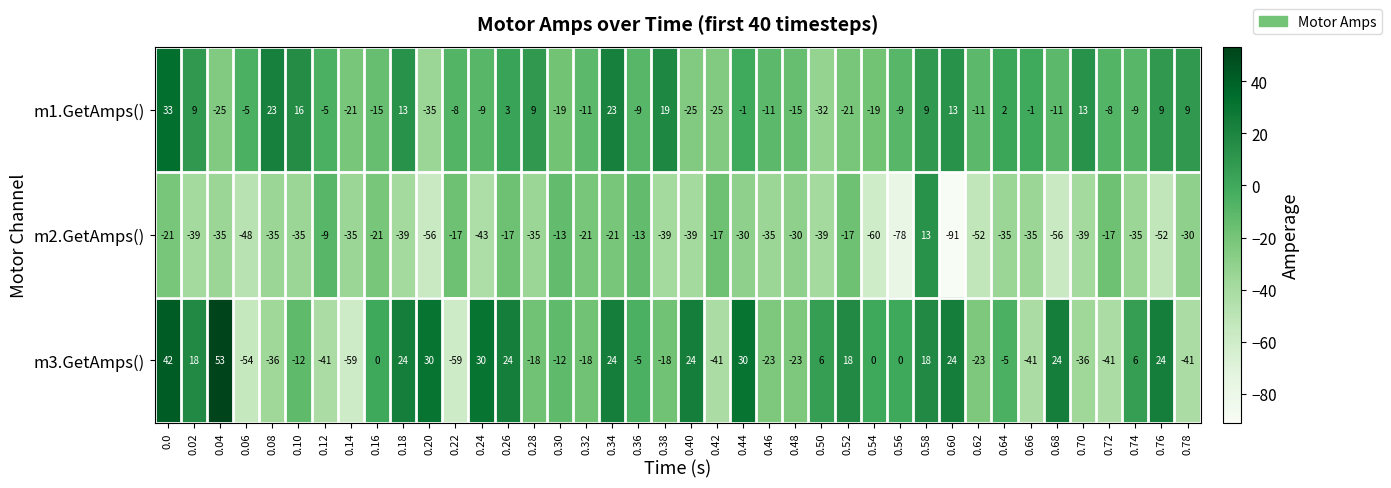

Read the m2.GetAmps() value at 0.76, to the nearest 5.

-50